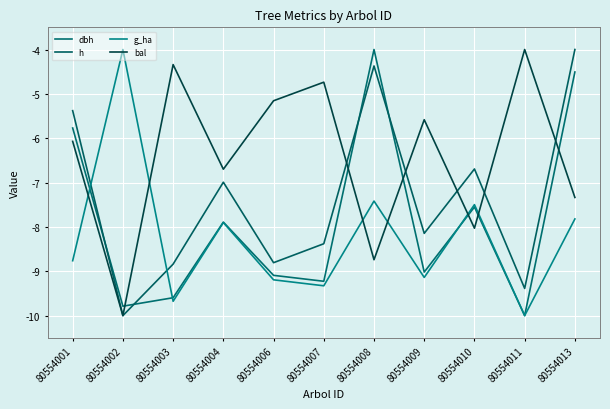

What is the average value of the h series?

-7.4